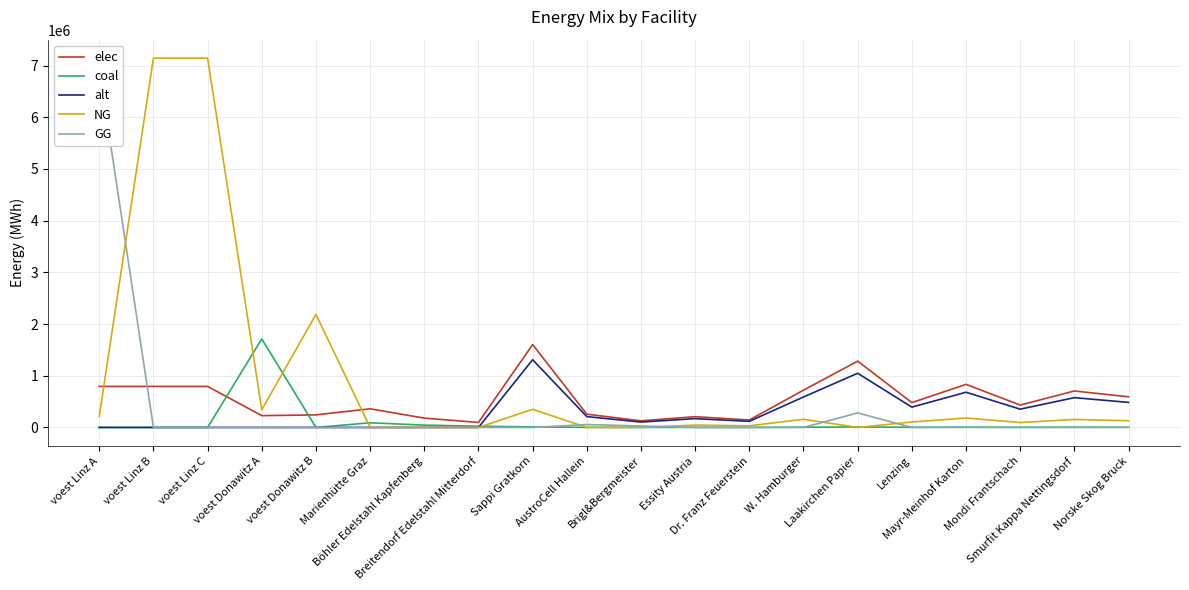

Which category has the highest value across all series?

voest Linz B